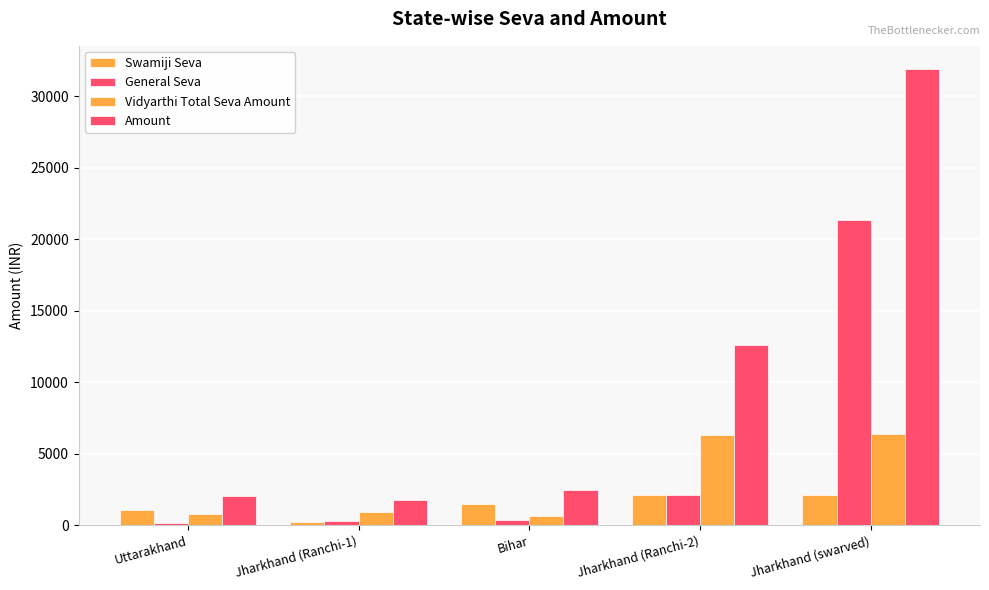

What is the label of the 5th bar from the left?

Jharkhand (swarved)